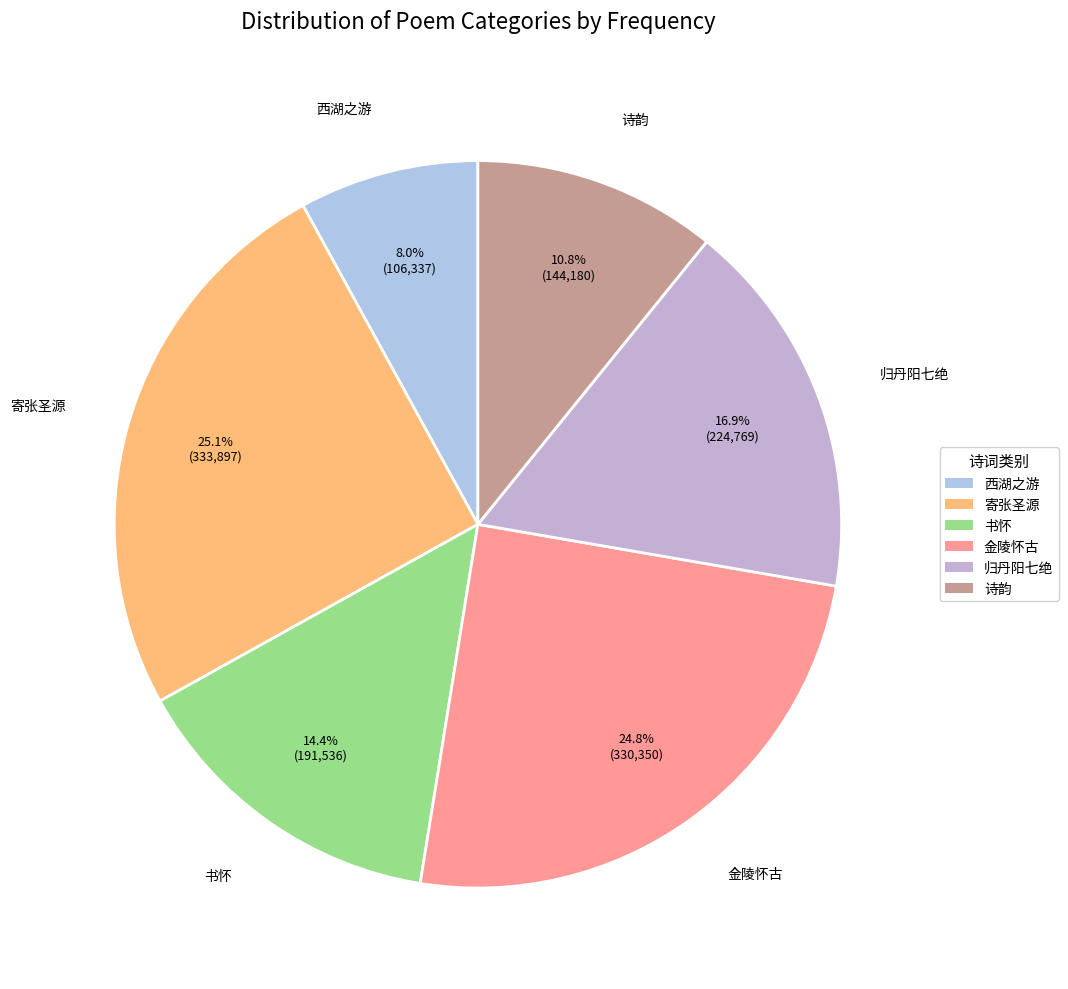

What is the ratio of the value at 西湖之游 to the value at 金陵怀古?

0.3